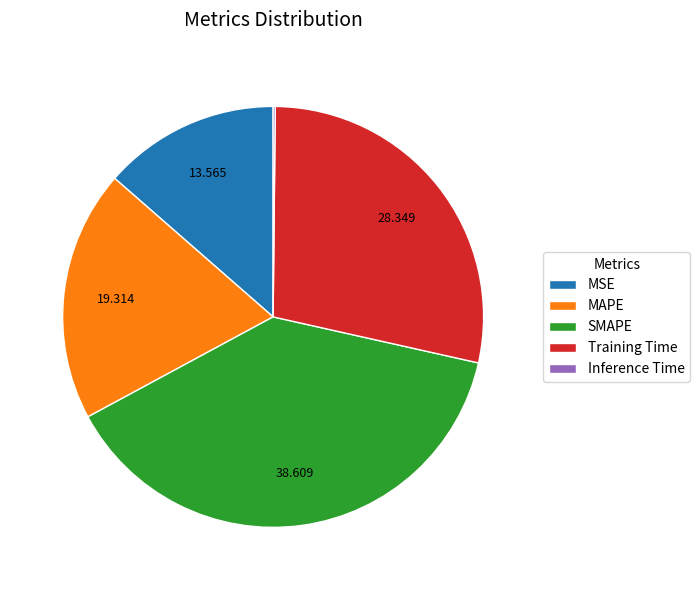

Which has a higher value, MSE or Training Time?

Training Time